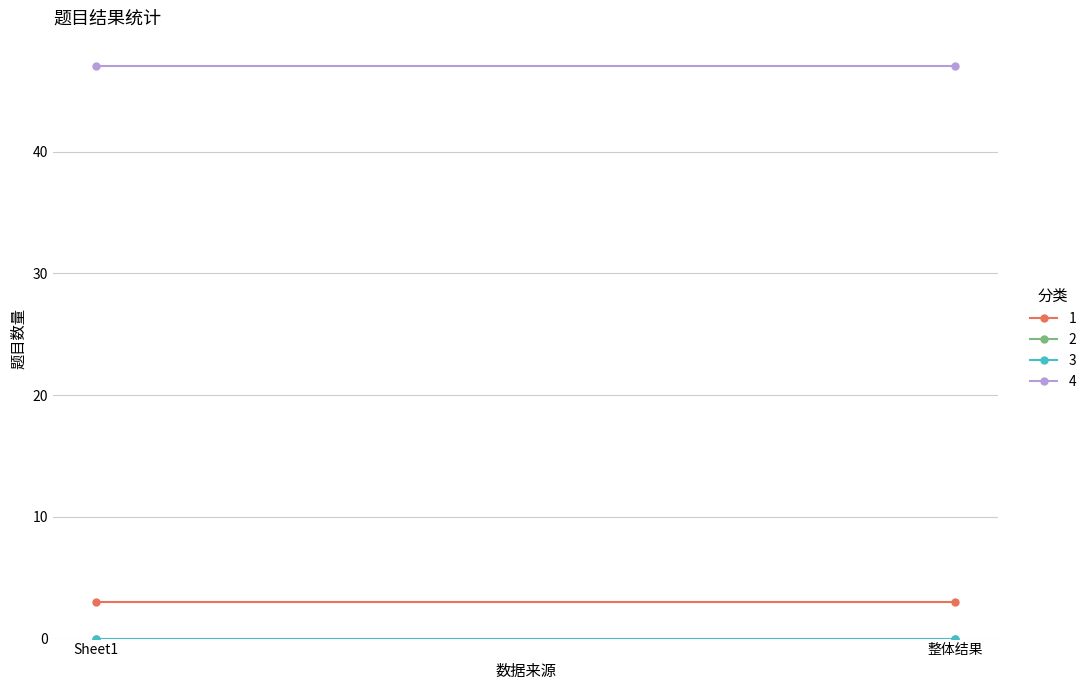

What position from the right is 整体结果?

1